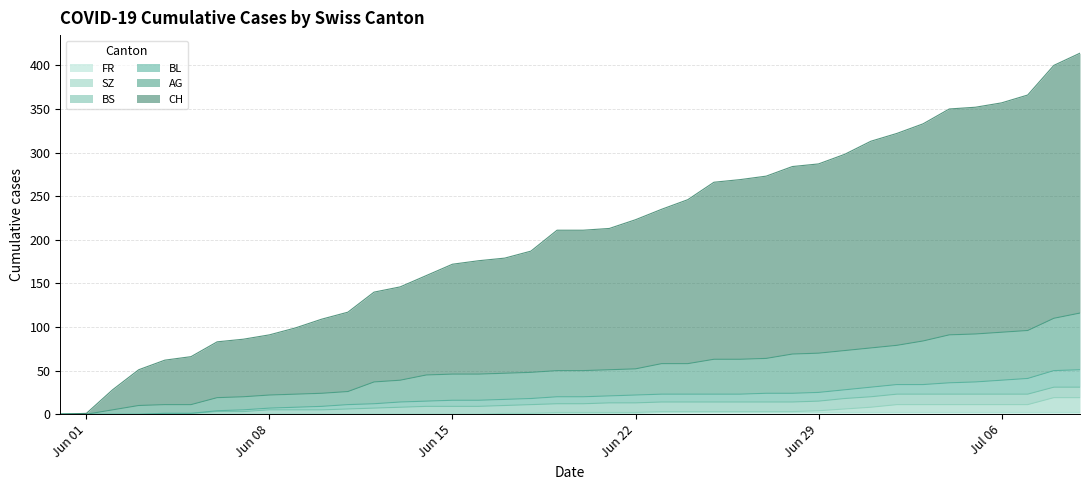

True or false: BL has a value of 2 at 2020-06-06.

False